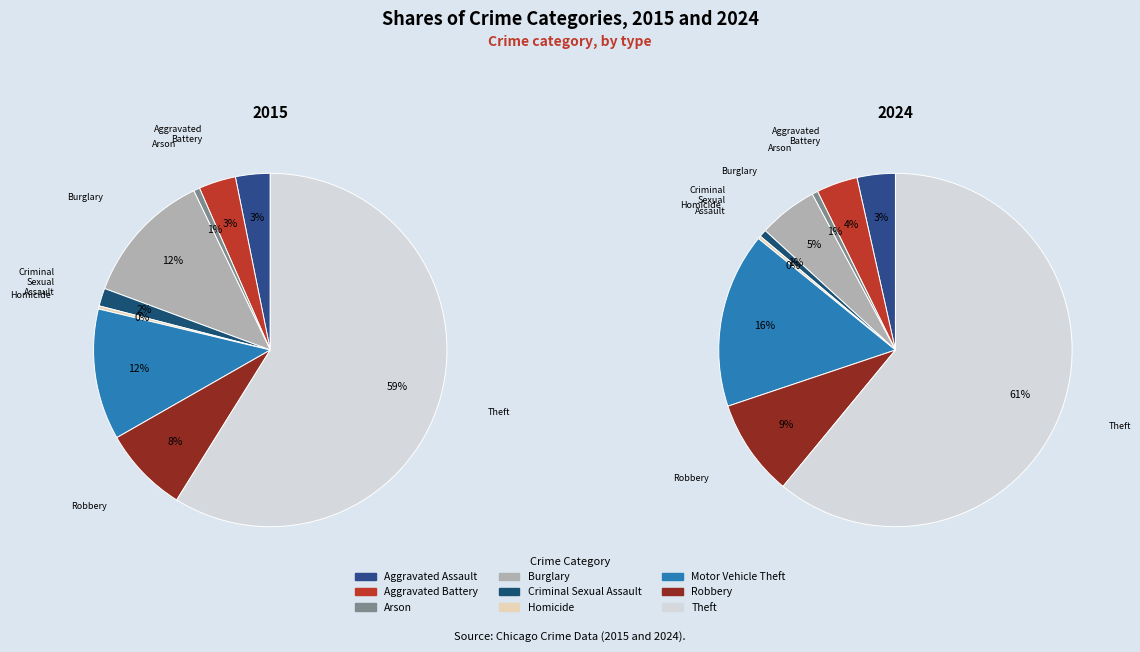

Combined, do values_2024 and 5 account for over 50%?

No